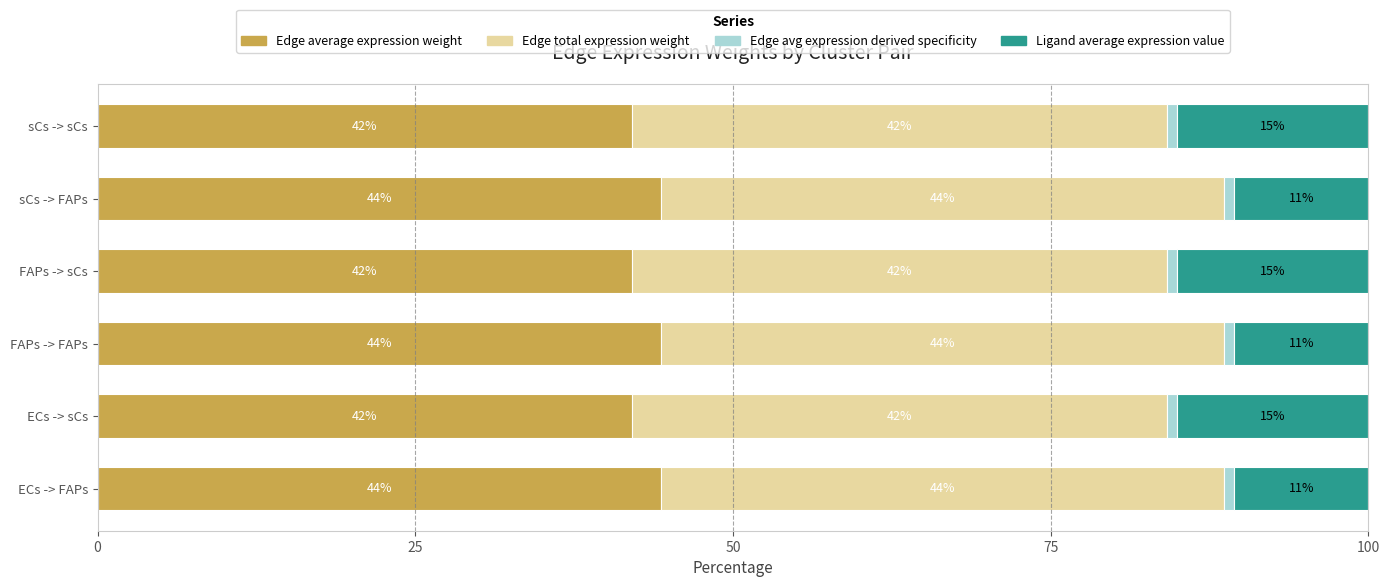

What are all the series names shown in the legend?

Edge average expression weight, Edge total expression weight, Edge avg expression derived specificity, Ligand average expression value